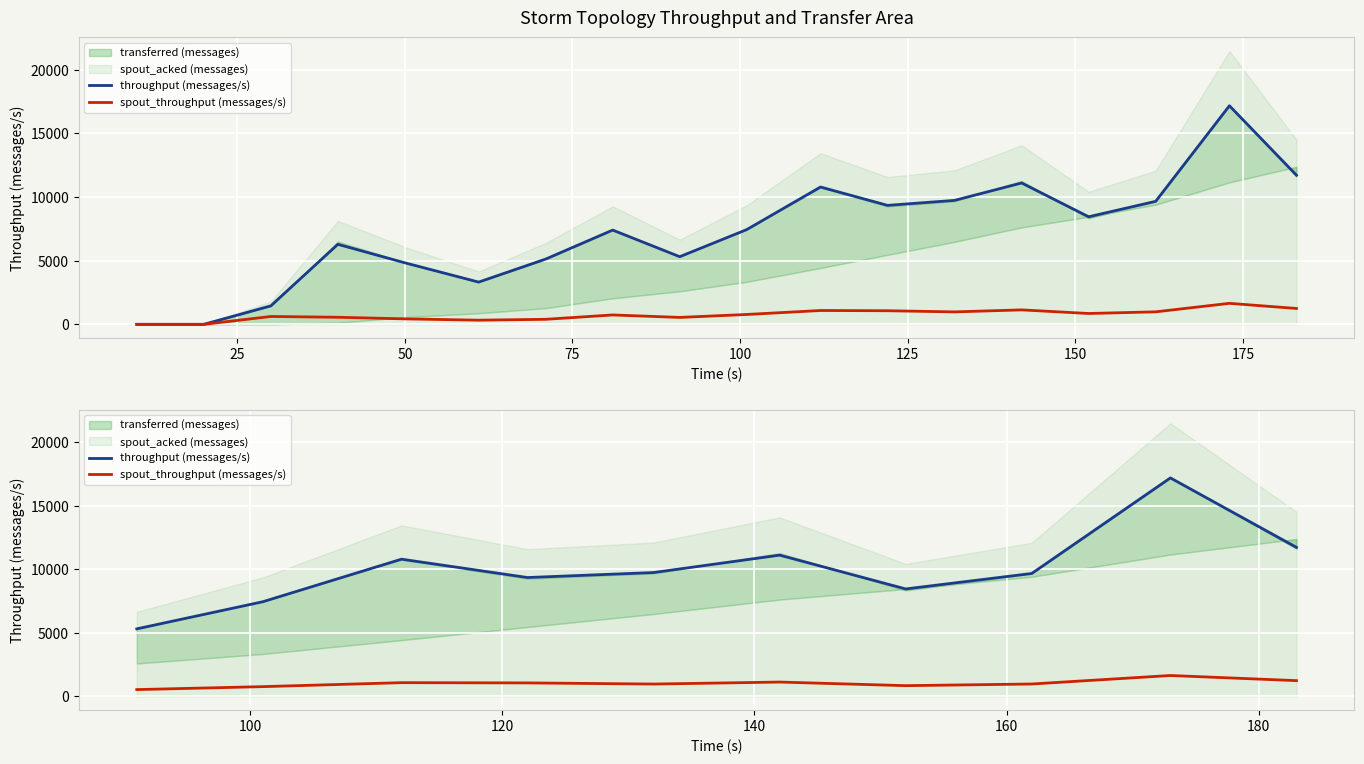

True or false: throughput (messages/s) and spout_throughput (messages/s) intersect in this chart.

False